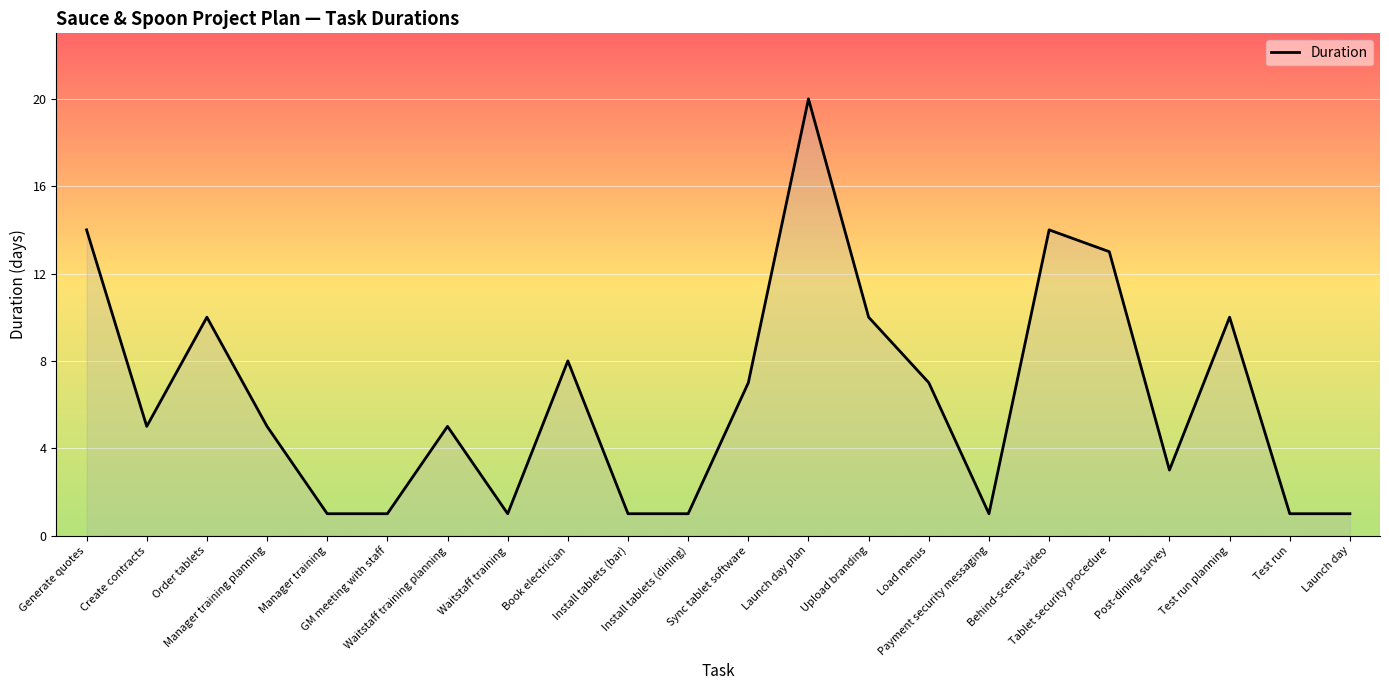

How many categories are shown in the chart?

22